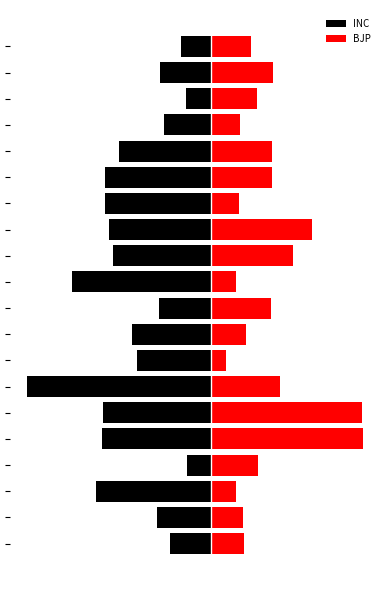

At which label is BJP closest to 188?

11